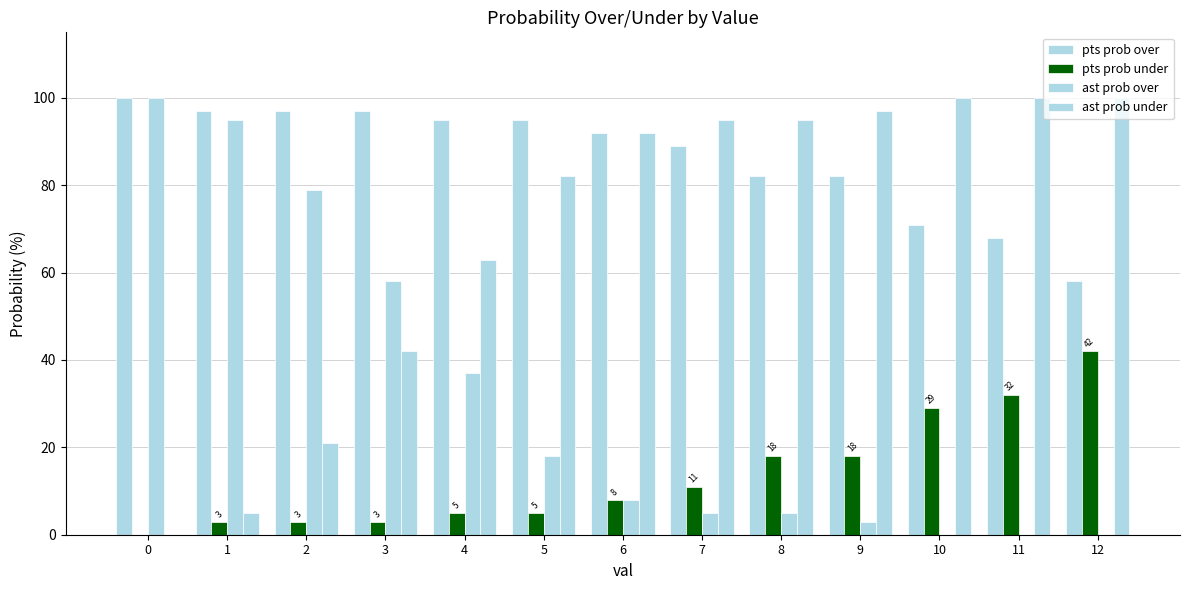

Rank the categories by pts prob under value from highest to lowest.

12, 11, 10, 8, 9, 7, 6, 4, 5, 1, 2, 3, 0